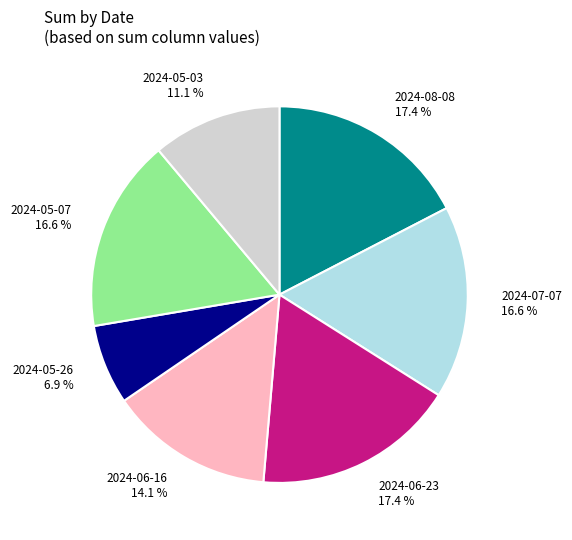

What portion of the pie excludes 2024-08-08?

82.6%